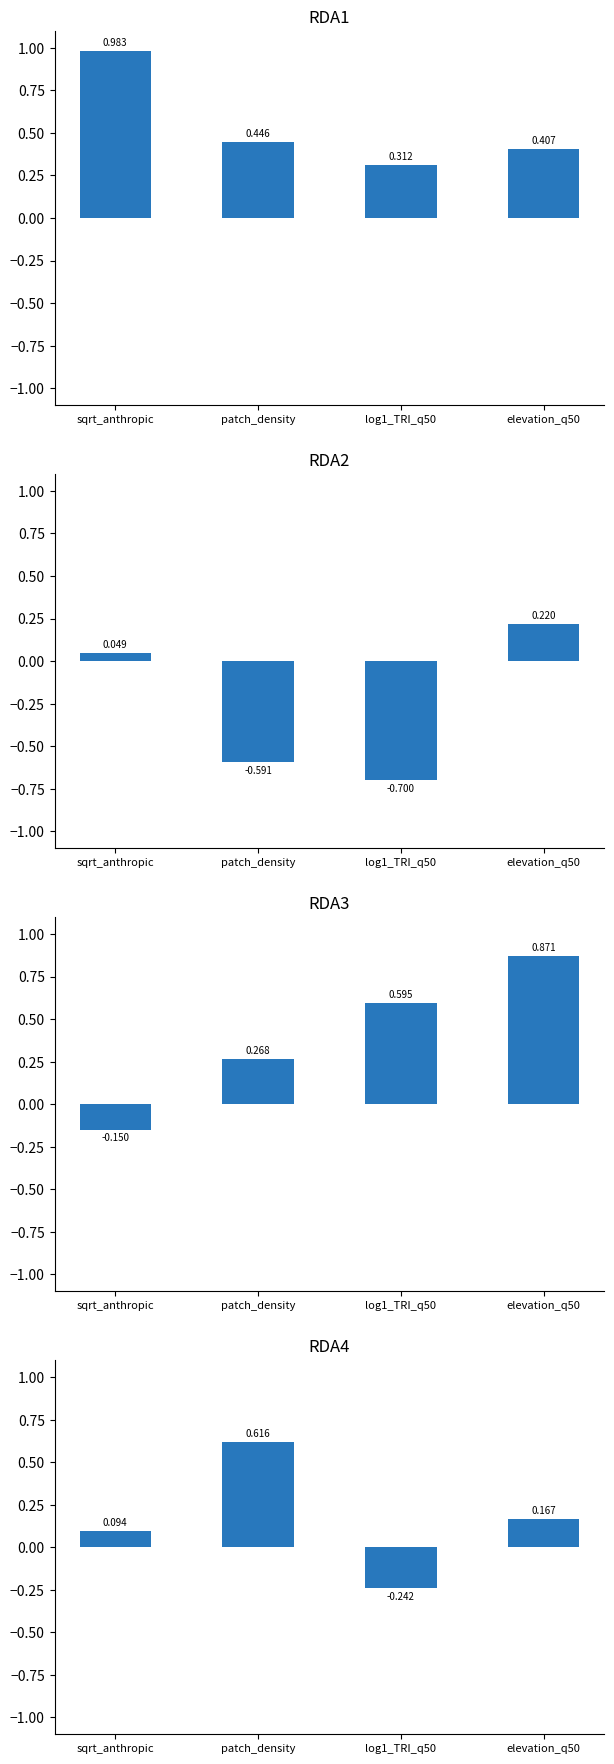

True or false: RDA2 has a value of -0.7 at log1_TRI_q50.

True